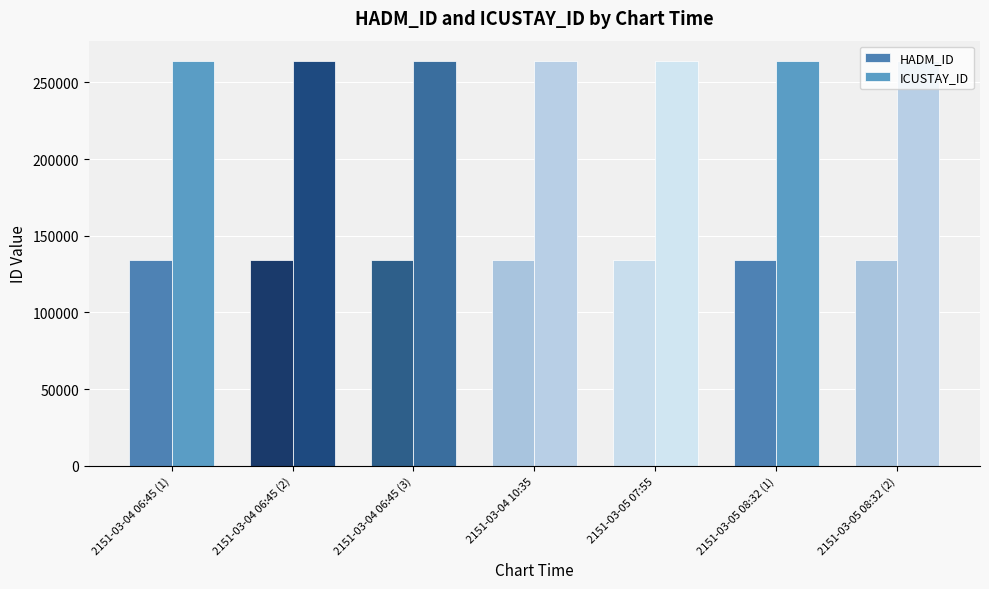

How many bars are there in total?

14